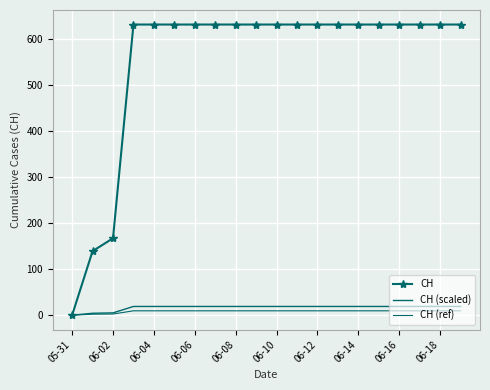

How many data points in CH (ref) are above 9?

17